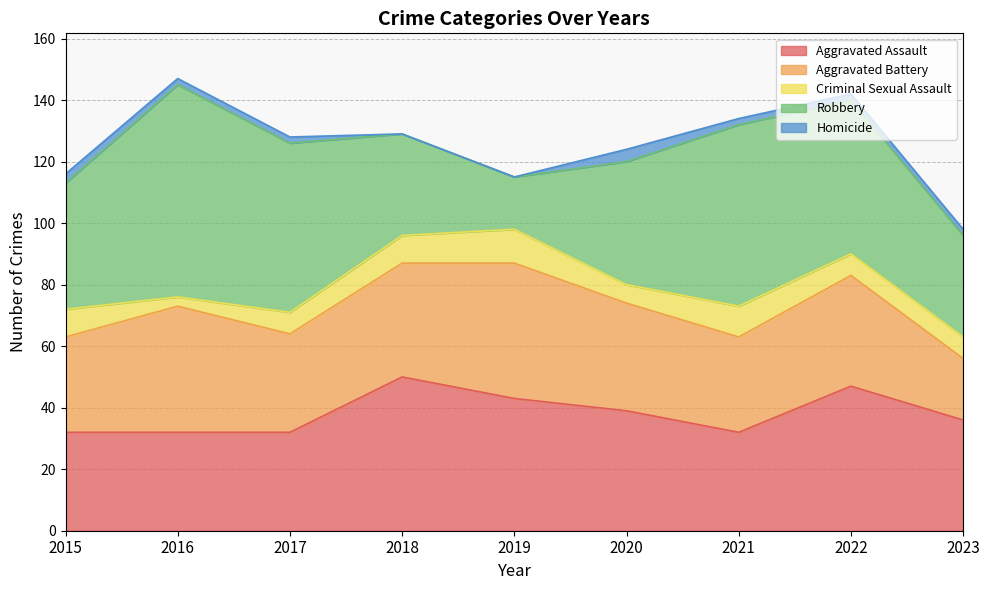

What is the value of the Aggravated Battery point at the 9th from the left?

20